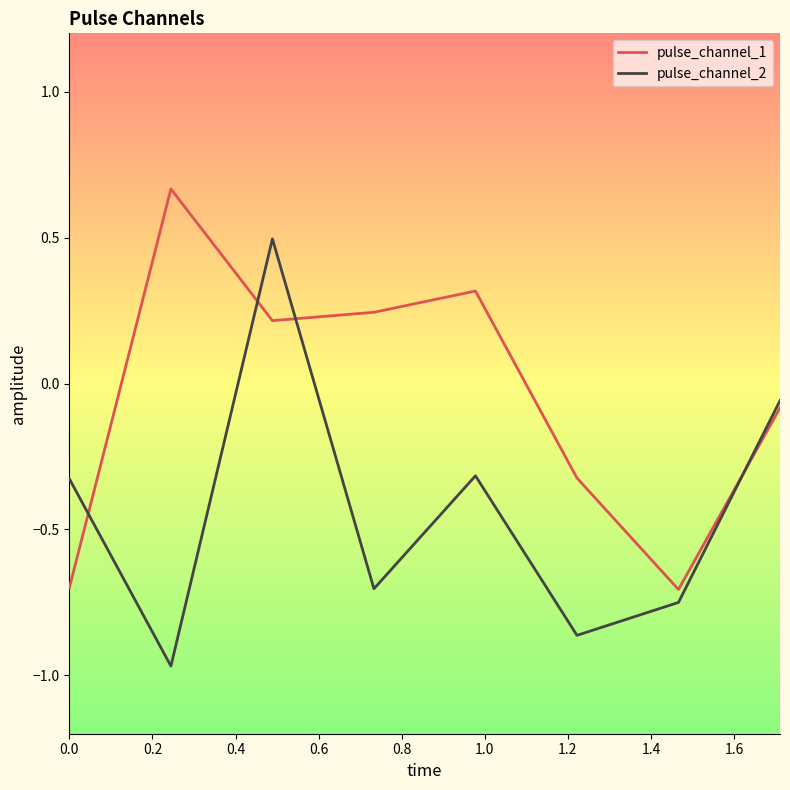

Does the chart have visible grid lines?

No